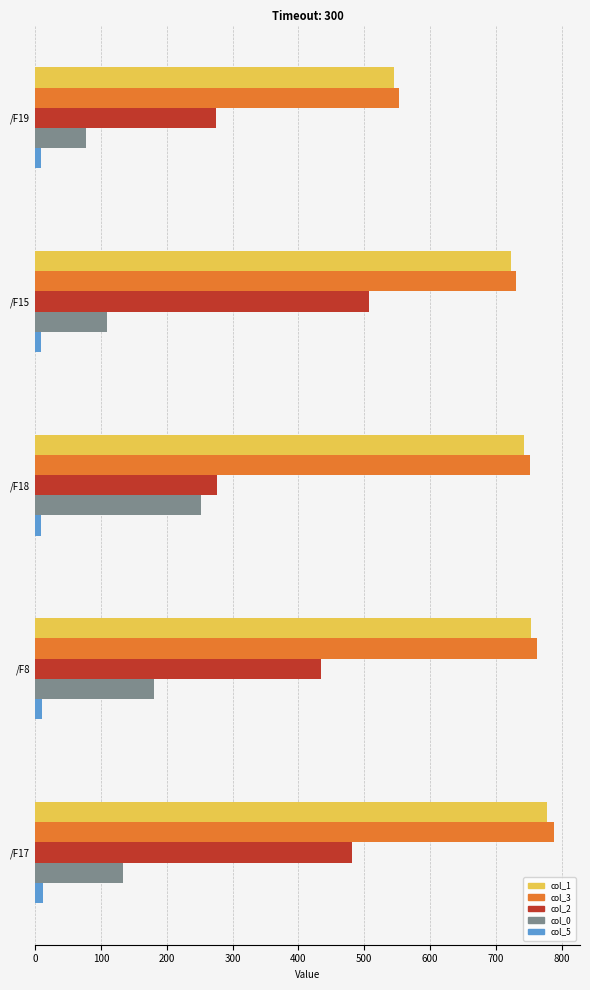

At how many categories does at least one series exceed 201?

5